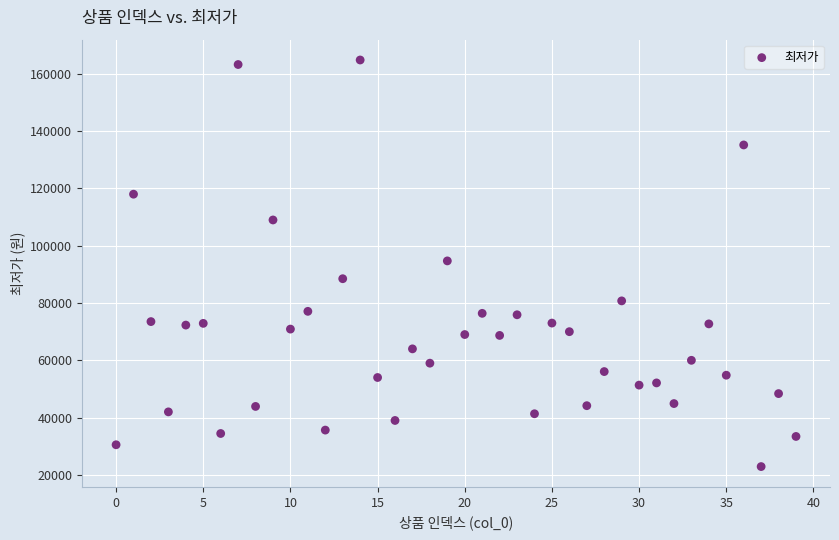

What is the range of Y values (max minus min)?

141950